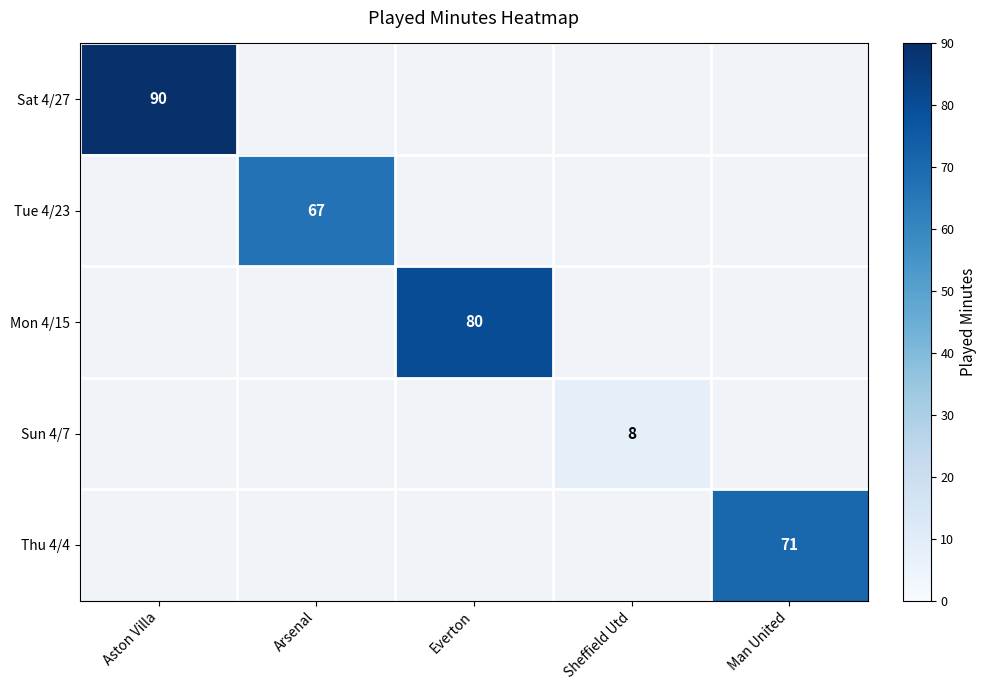

The Mon 4/15 series shows 33 at Everton. True or false?

False